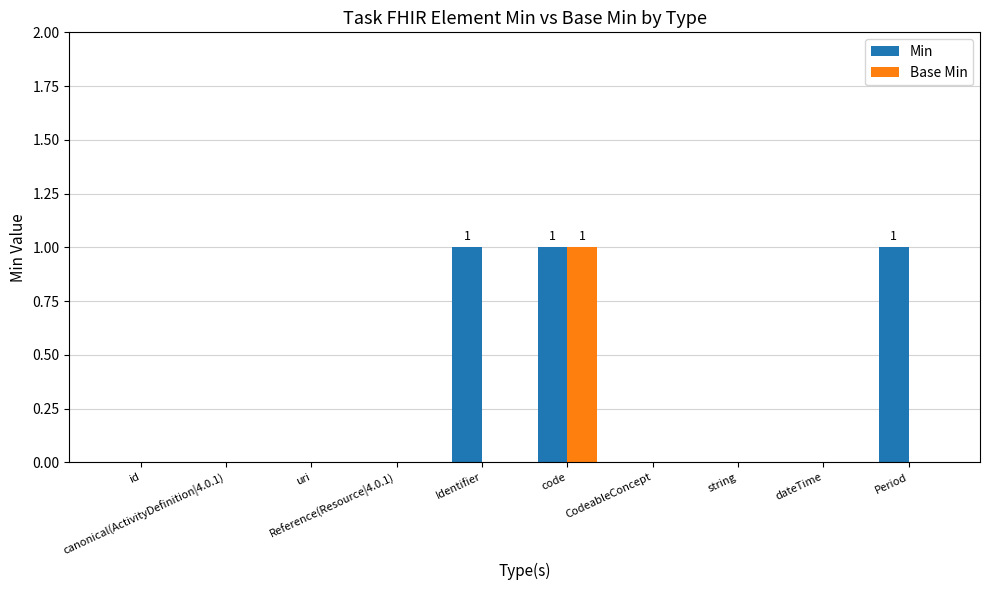

Between uri and Period, which series saw the biggest shift?

Min